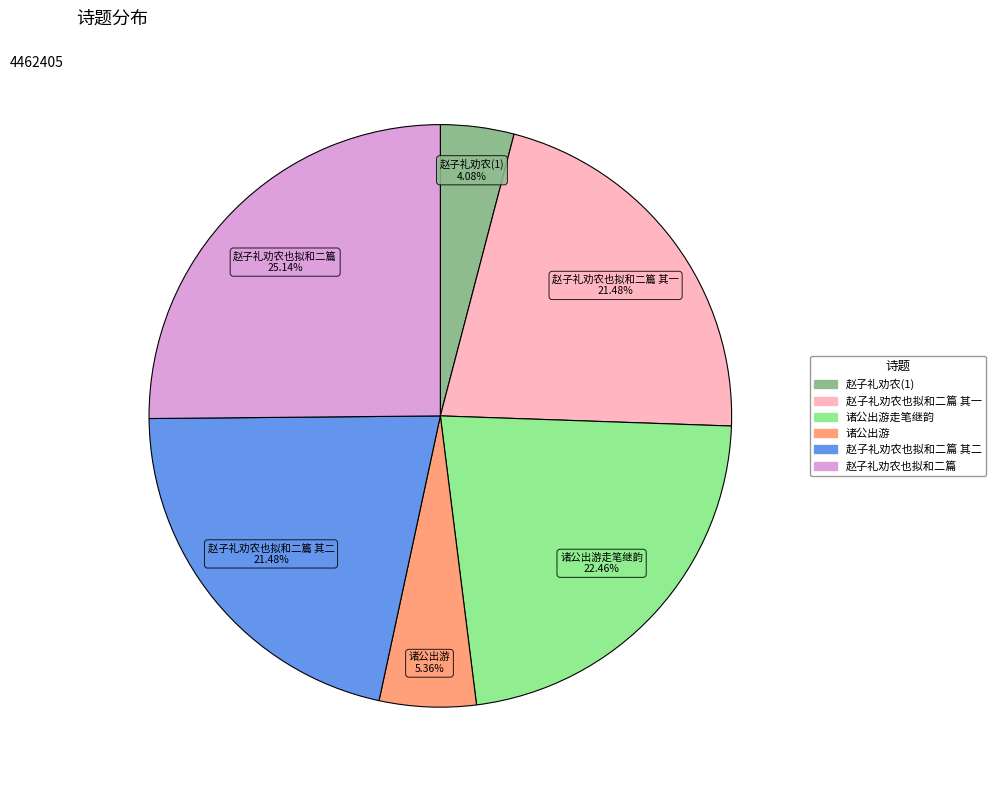

Is there any slice that represents more than half of the pie?

No